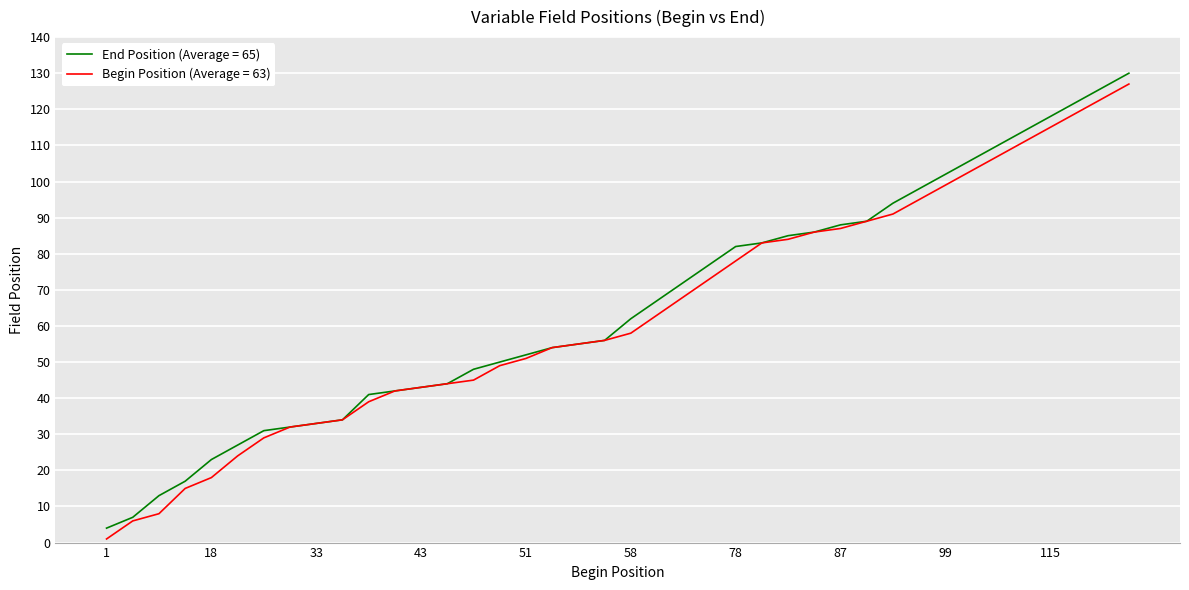

What is the maximum value for End Position (Average = 65)?

130